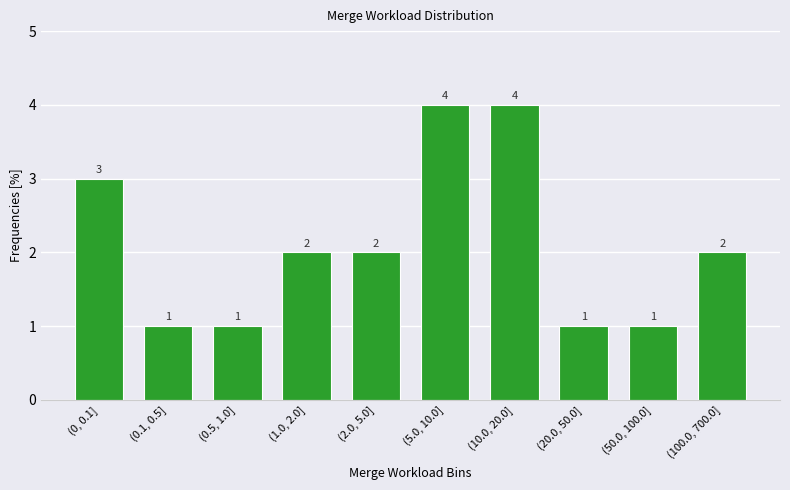

Reading left to right, extract all data points from this chart.

(0, 0.1]=3	(0.1, 0.5]=1	(0.5, 1.0]=1	(1.0, 2.0]=2	(2.0, 5.0]=2	(5.0, 10.0]=4	(10.0, 20.0]=4	(20.0, 50.0]=1	(50.0, 100.0]=1	(100.0, 700.0]=2